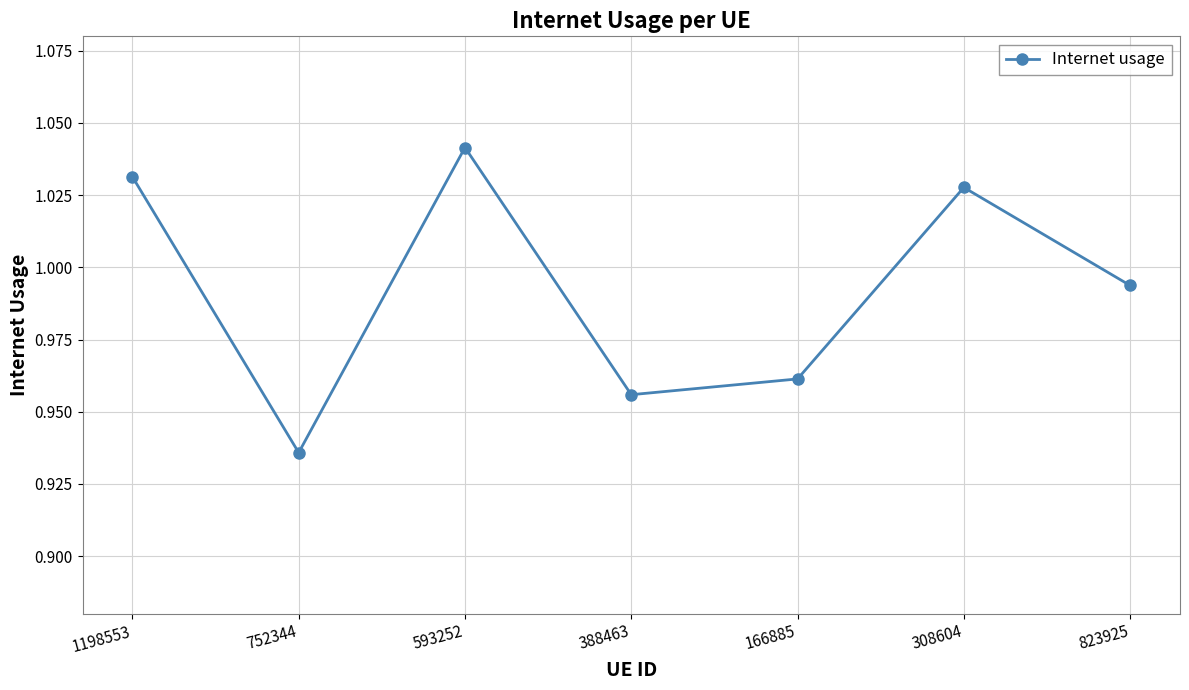

How many interior local valleys (lower than both neighbors) does the data have?

2